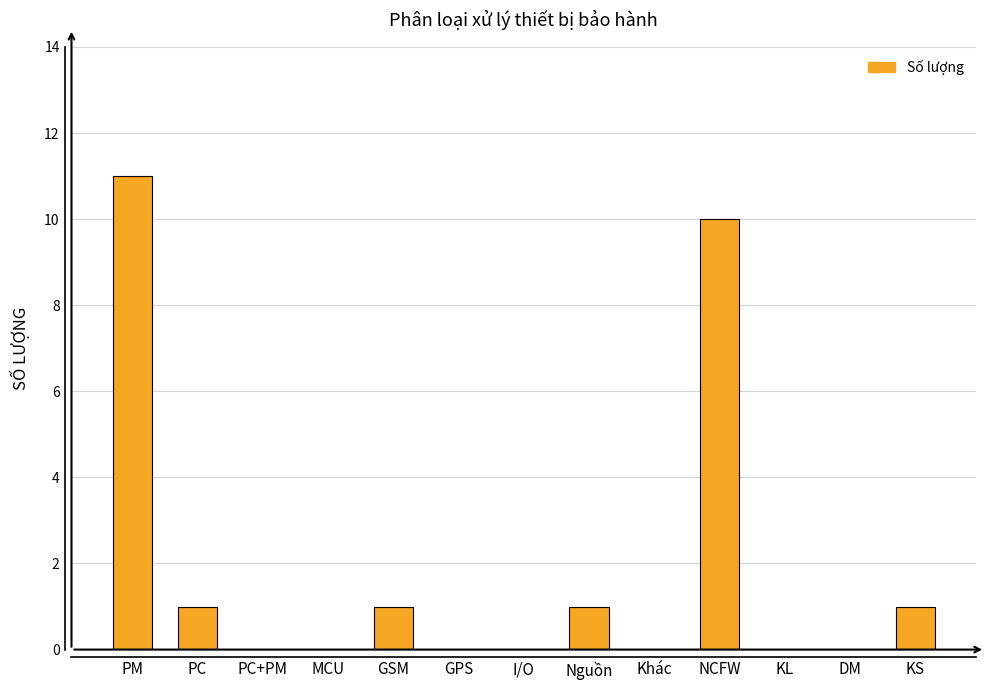

What is the sum of all values?

25